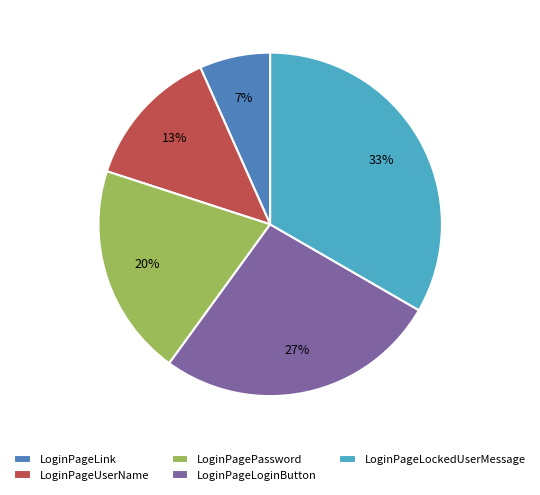

Between LoginPageUserName and LoginPageLoginButton, which is larger?

LoginPageLoginButton